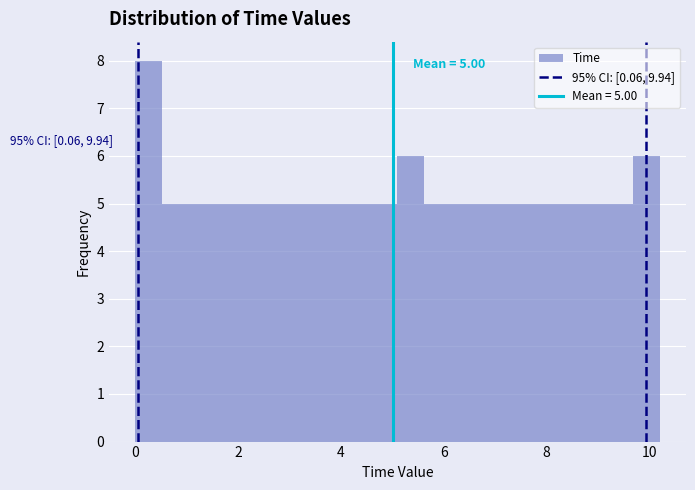

Read against the x-axis, roughly where is the centre of the tallest bar?

0.2